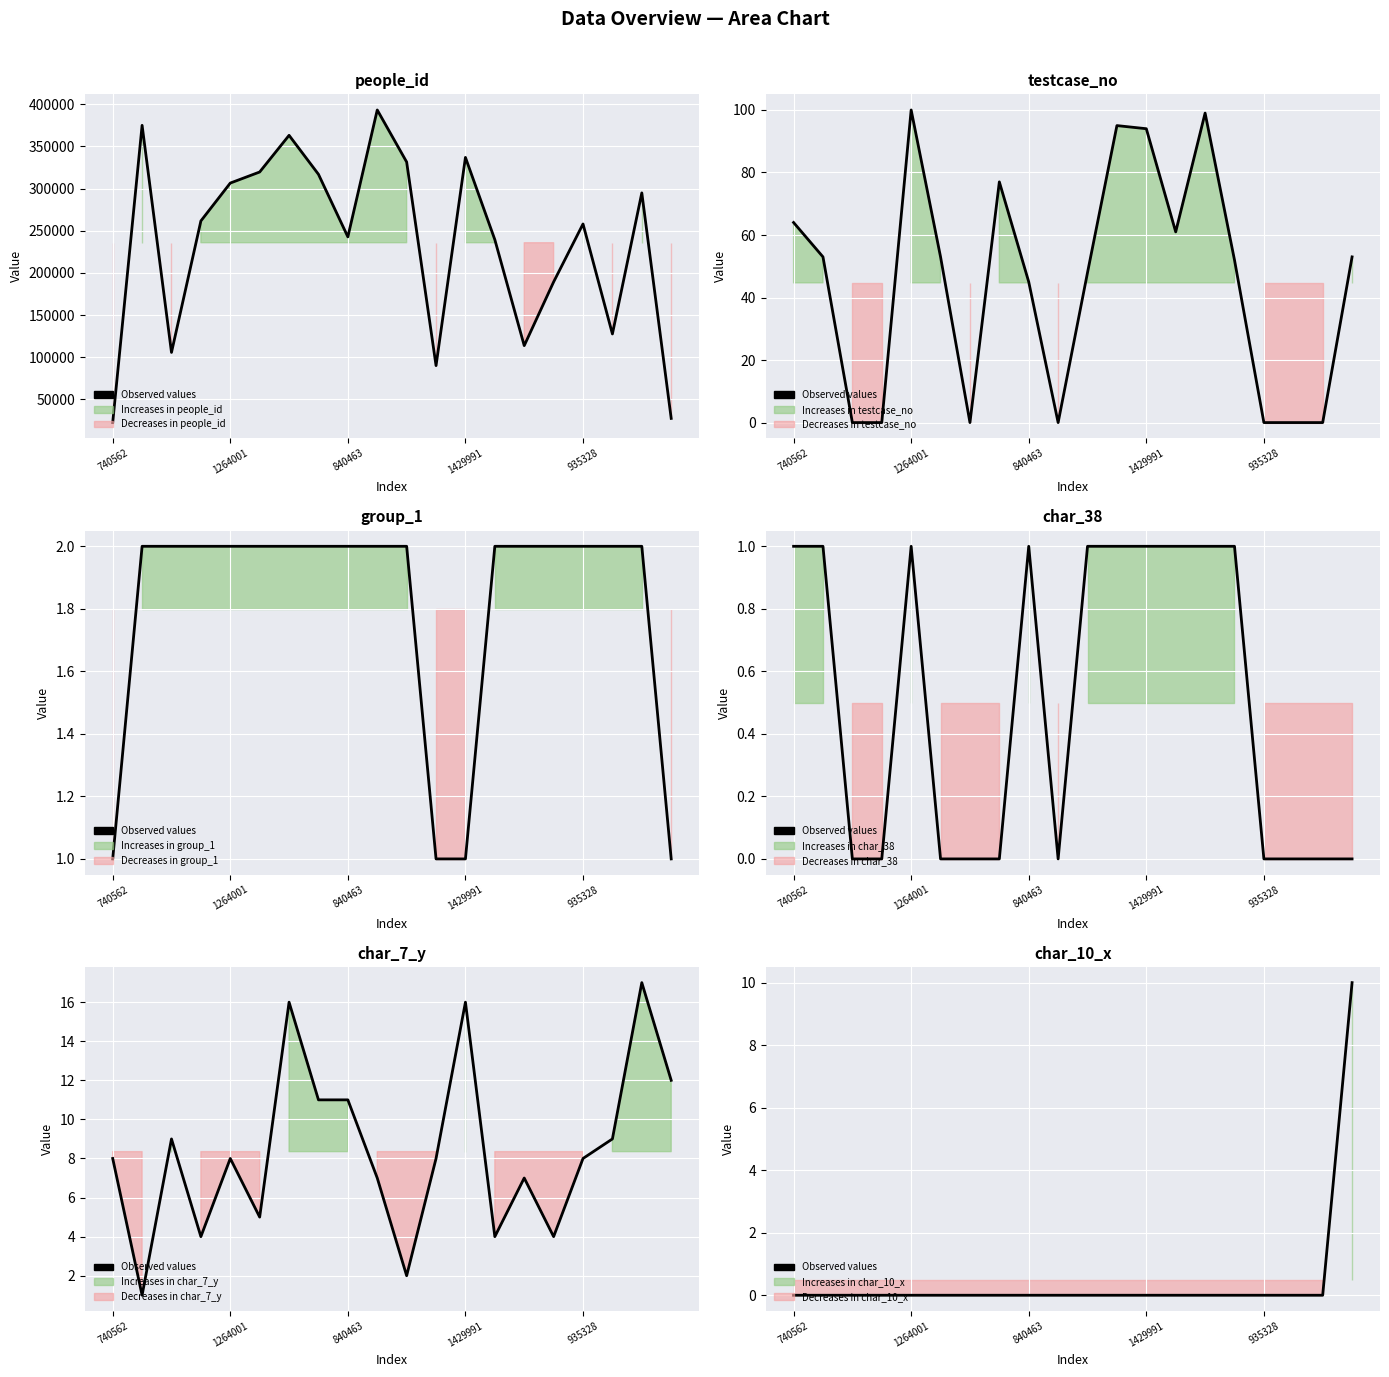

Reading left to right, list all the values displayed in this chart.

0	0	0	0	0	0	0	0	0	0	0	0	0	0	0	0	0	0	0	10